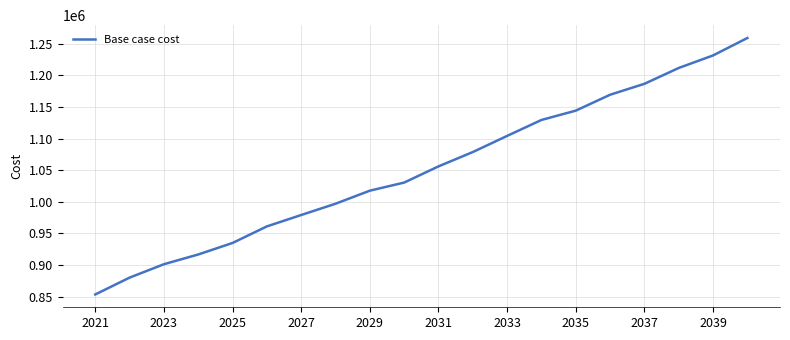

What is the difference between the maximum and minimum values?

405719.6